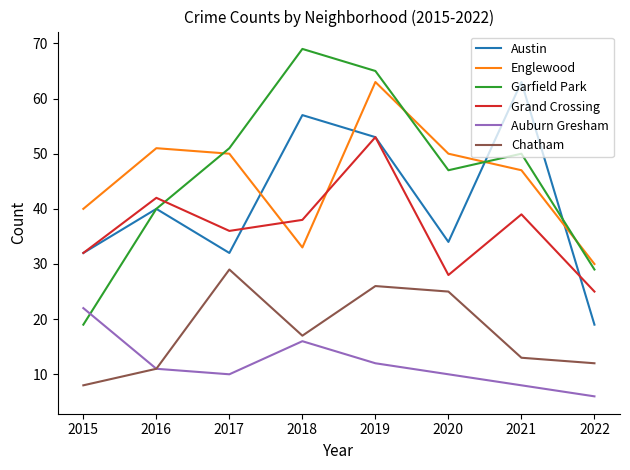

True or false: Englewood has more than 1 points higher than both neighbors.

True